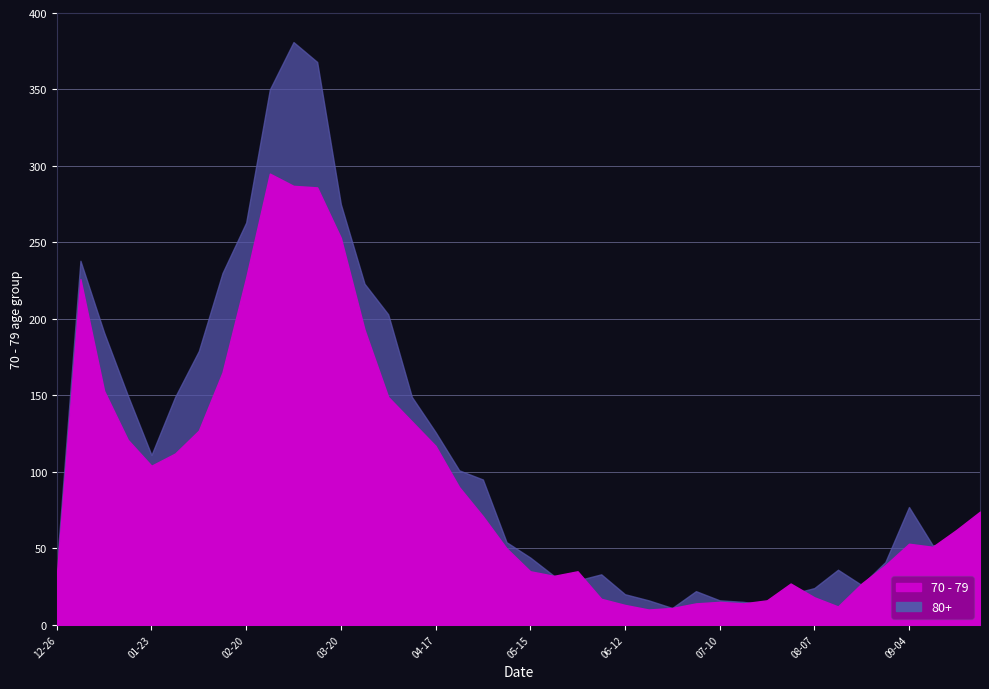

After their last crossing, which series has the higher values: 70 - 79 or 80+?

70 - 79